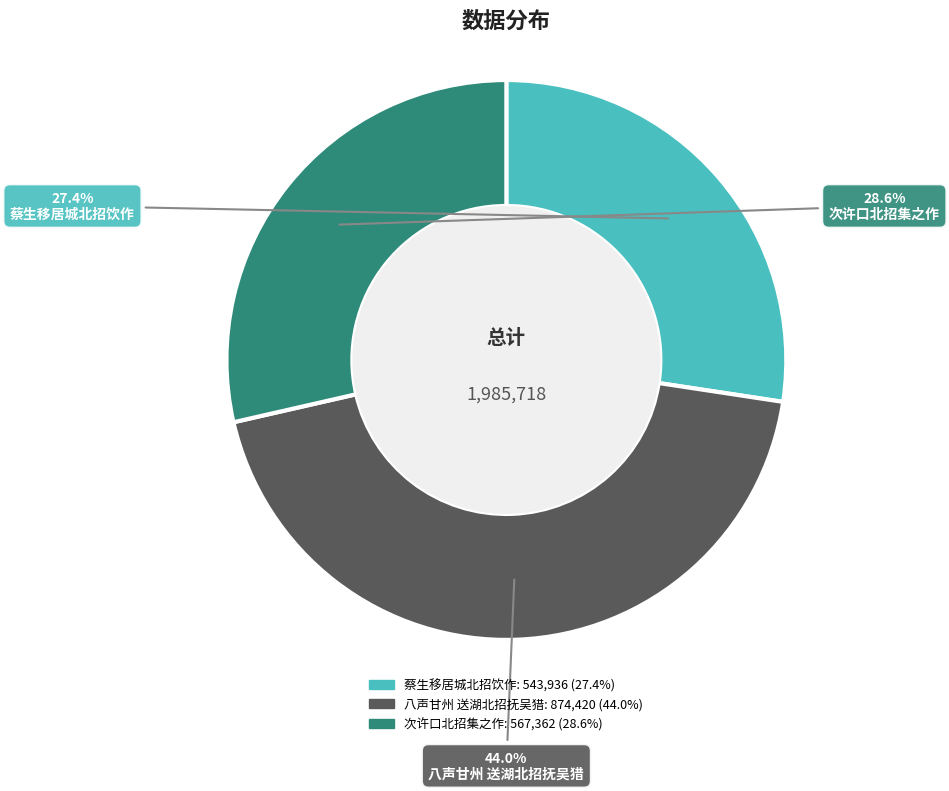

How much of the chart is everything except 次许口北招集之作?

71.4%